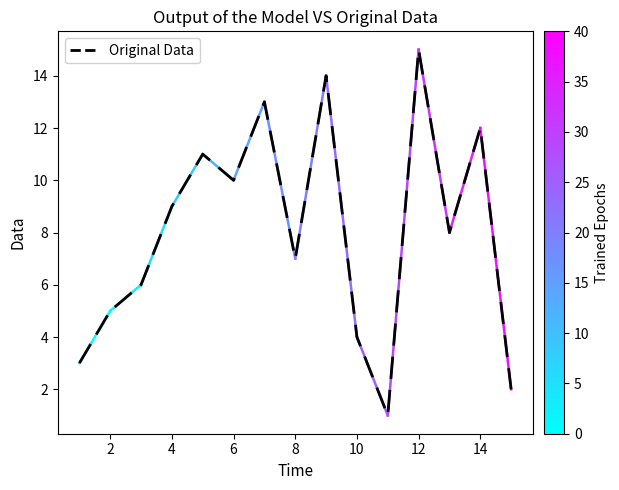

What is the greatest value displayed?

15